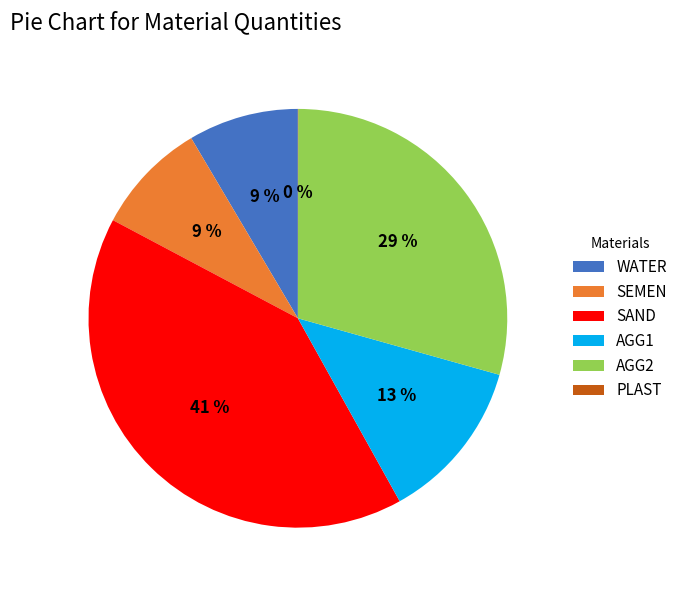

Does any single category account for the majority?

No